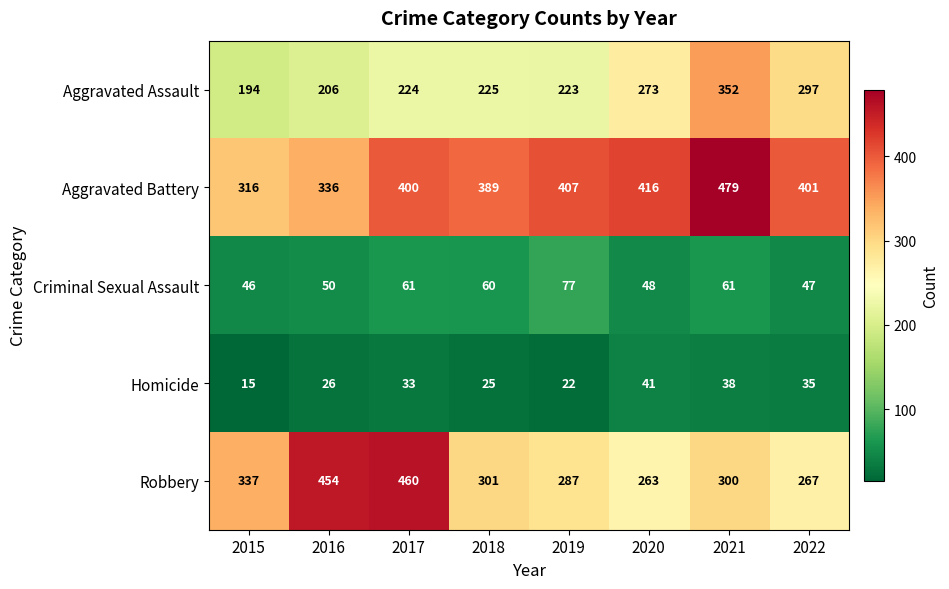

Count the number of categories in the chart.

8